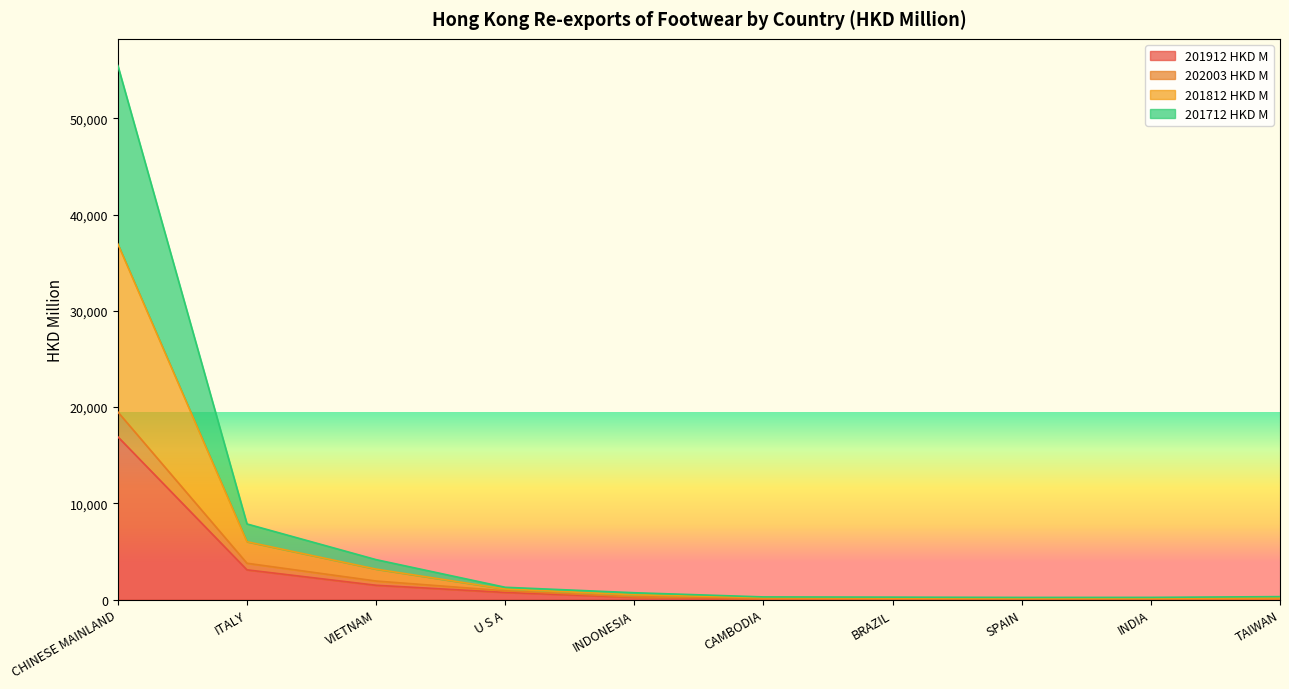

True or false: 201712 HKD M and 201812 HKD M cross at least once.

False